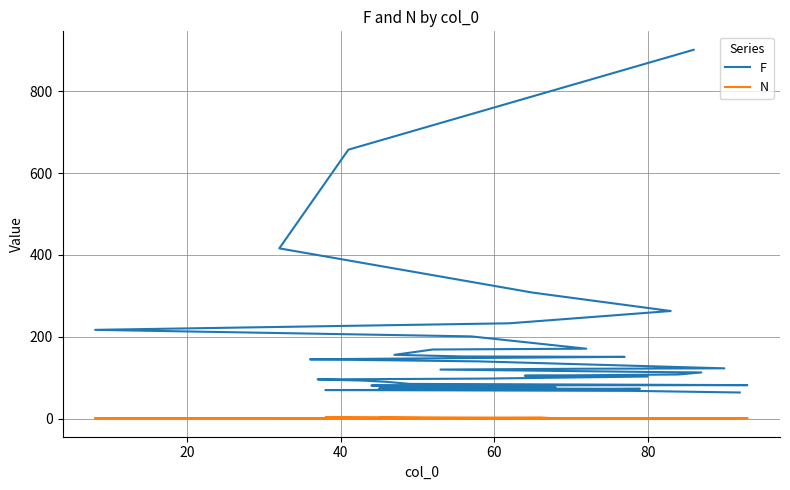

Reading left to right, transcribe all the data shown in this chart.

F: 901	657	416	308	263	233	217	201	171	169	156	152	151	146	145	140	123	122	120	114	113	108	105	103	98	96	93	90	85	82	81	79	76	74	73	72	71	70	68	64
N: 1	1	1	1	1	1	1	1	1	1	1	1	1	1	1	1	1	1	1	1	1	1	1	1	1	1	1	1	1	1	1	3	1	2	1	1	1	3	1	1